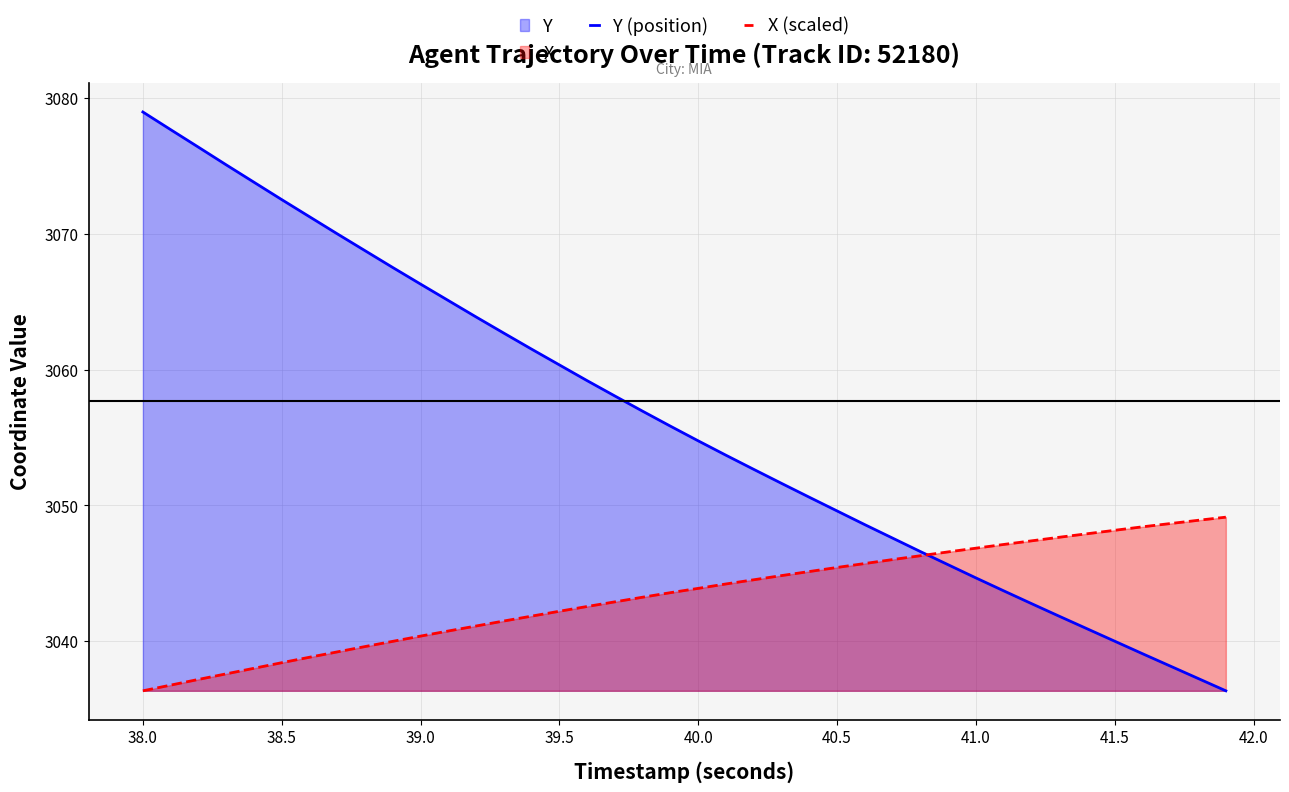

Reading right to left, list all the values displayed in this chart.

Y (position): 3036.3	3037.3	3038.2	3039.1	3040.0	3040.9	3041.8	3042.8	3043.7	3044.7	3045.6	3046.6	3047.6	3048.6	3049.6	3050.6	3051.6	3052.7	3053.7	3054.8	3055.8	3056.9	3058.1	3059.2	3060.3	3061.5	3062.7	3063.9	3065.1	3066.3	3067.5	3068.8	3070.0	3071.2	3072.5	3073.8	3075.1	3076.4	3077.7	3079.0
X (scaled): 3049.1	3048.9	3048.7	3048.4	3048.2	3047.9	3047.7	3047.4	3047.1	3046.9	3046.6	3046.3	3046.0	3045.7	3045.4	3045.1	3044.8	3044.5	3044.2	3043.9	3043.6	3043.2	3042.9	3042.6	3042.2	3041.8	3041.5	3041.1	3040.8	3040.4	3040.0	3039.6	3039.2	3038.8	3038.4	3038.0	3037.6	3037.2	3036.8	3036.3